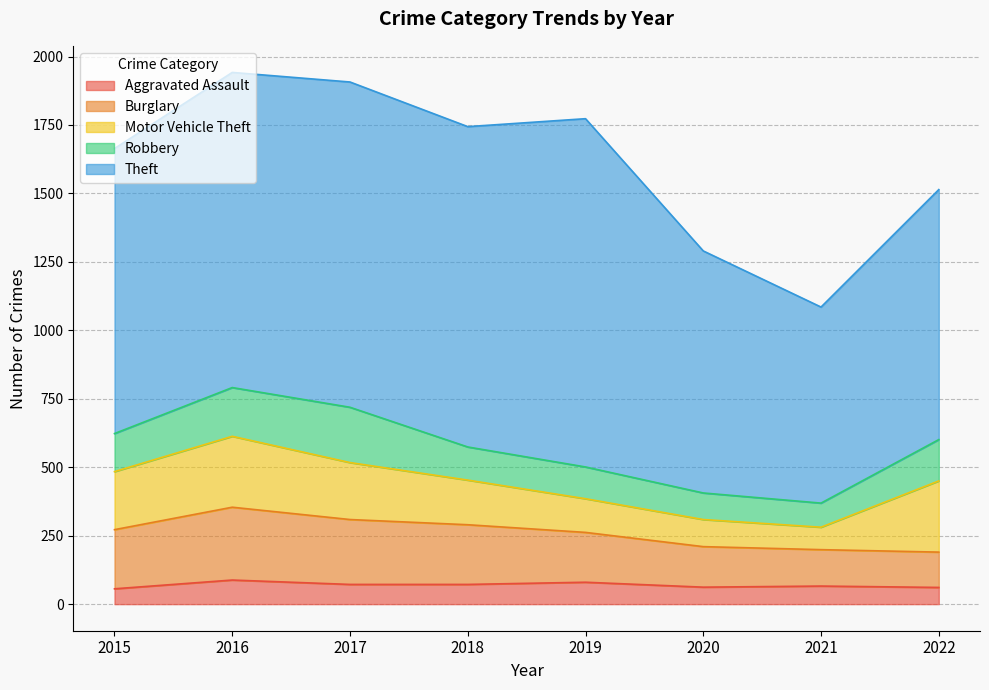

What is the total value across all series at 2015?

1664